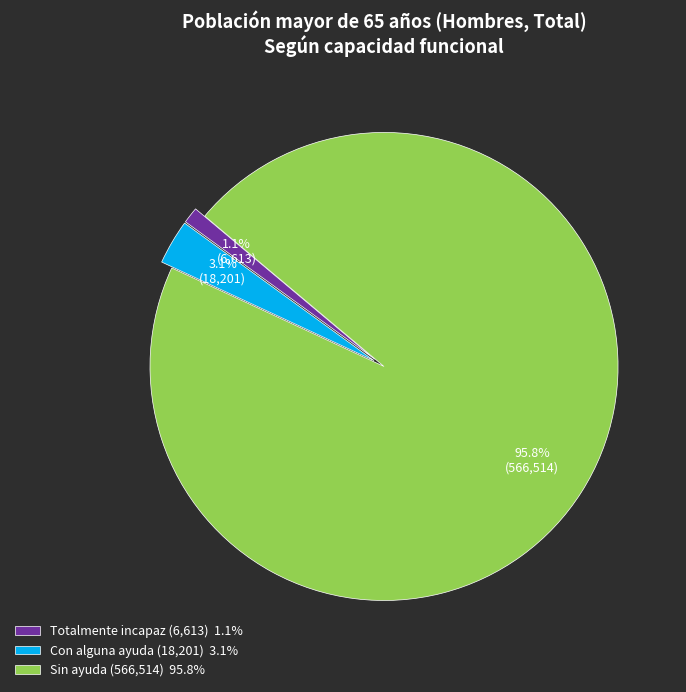

True or false: Totalmente incapaz accounts for 1% of the total.

True